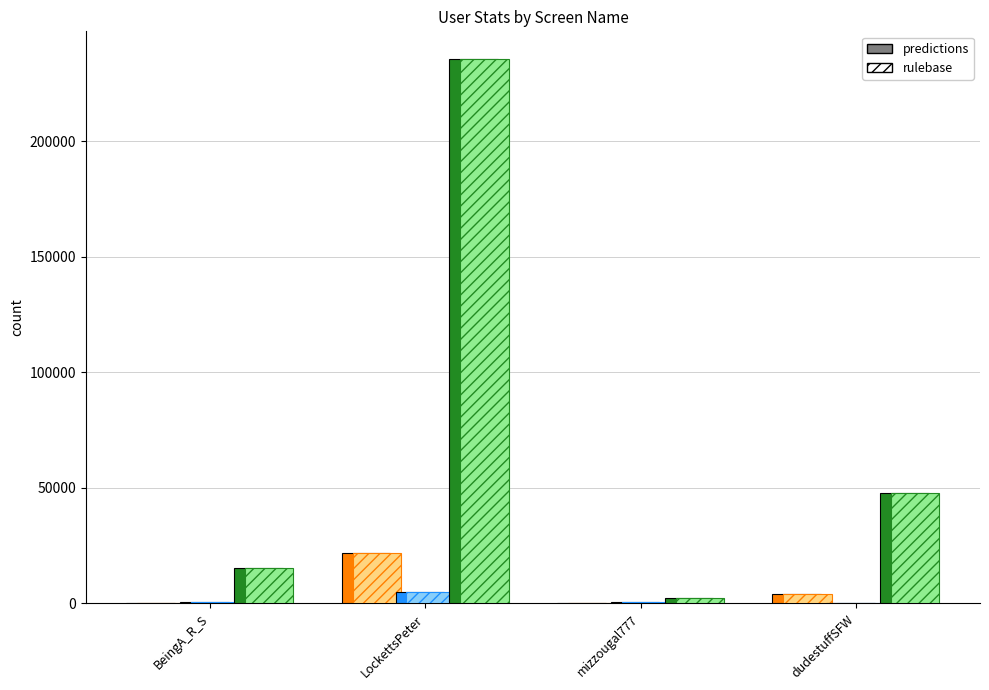

At which category does the chart reach its peak across all series?

LockettsPeter